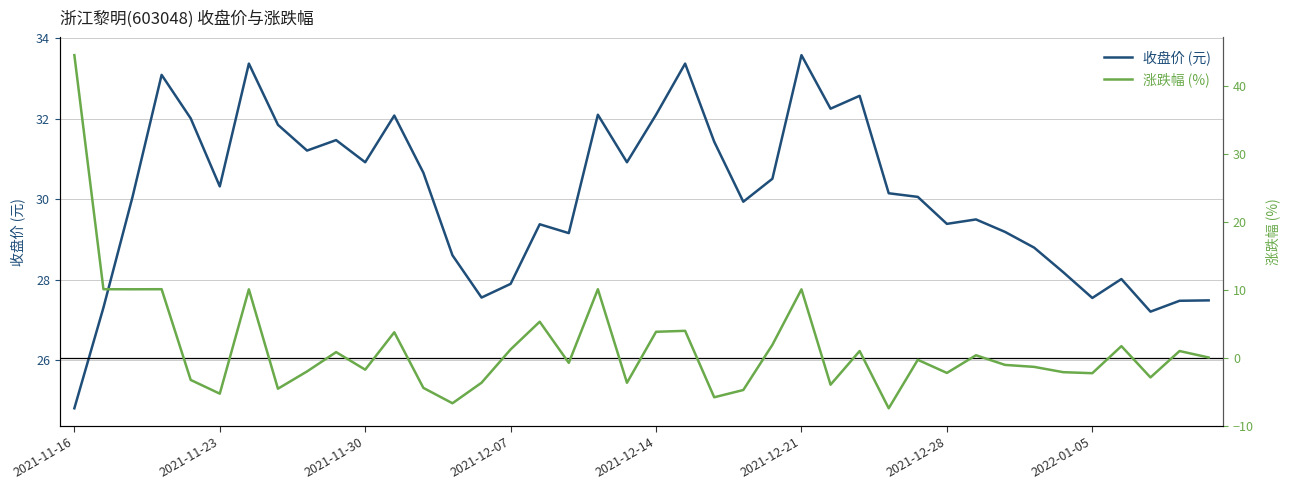

Which series has the largest total across all categories?

收盘价